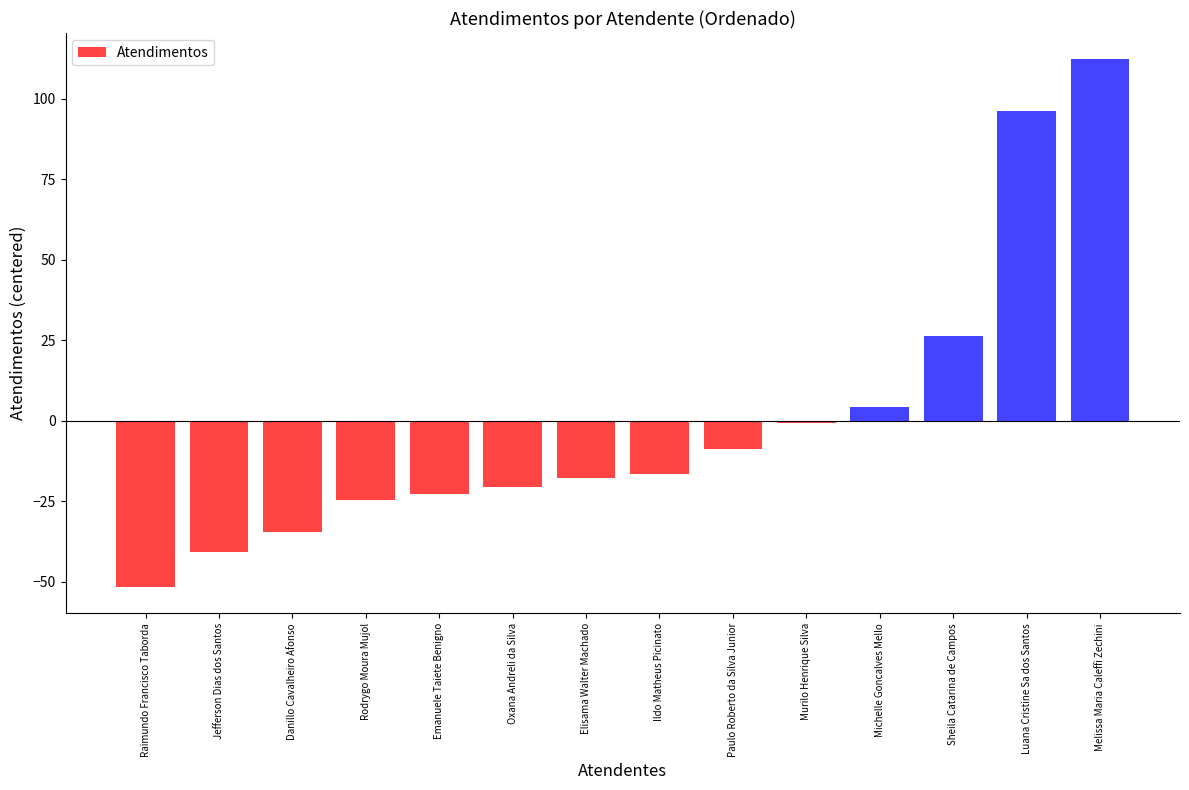

What is the difference between the maximum and second lowest values?

153.0